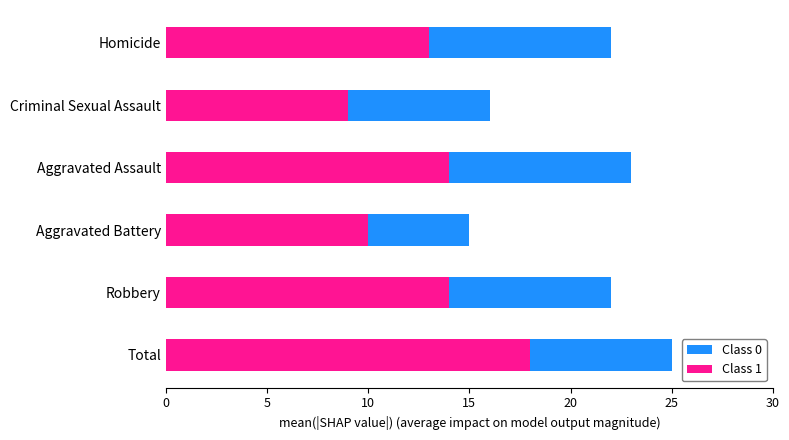

Is it true that Class 1 equals 21 at 5?

False